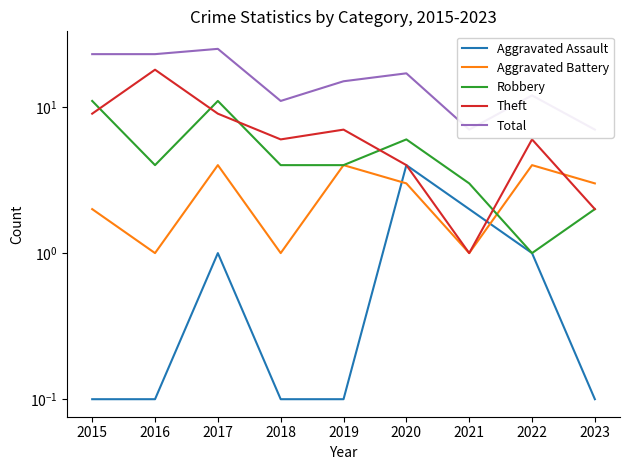

Reading right to left, what are all the values shown in this chart?

Aggravated Assault: 0.1	1.0	2.0	4.0	0.1	0.1	1.0	0.1	0.1
Aggravated Battery: 3.0	4.0	1.0	3.0	4.0	1.0	4.0	1.0	2.0
Robbery: 2.0	1.0	3.0	6.0	4.0	4.0	11.0	4.0	11.0
Theft: 2.0	6.0	1.0	4.0	7.0	6.0	9.0	18.0	9.0
Total: 7.0	12.0	7.0	17.0	15.0	11.0	25.0	23.0	23.0